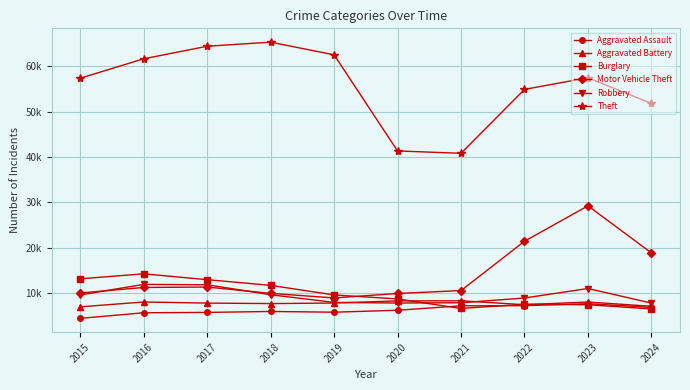

Which series has the largest total across all categories?

Theft